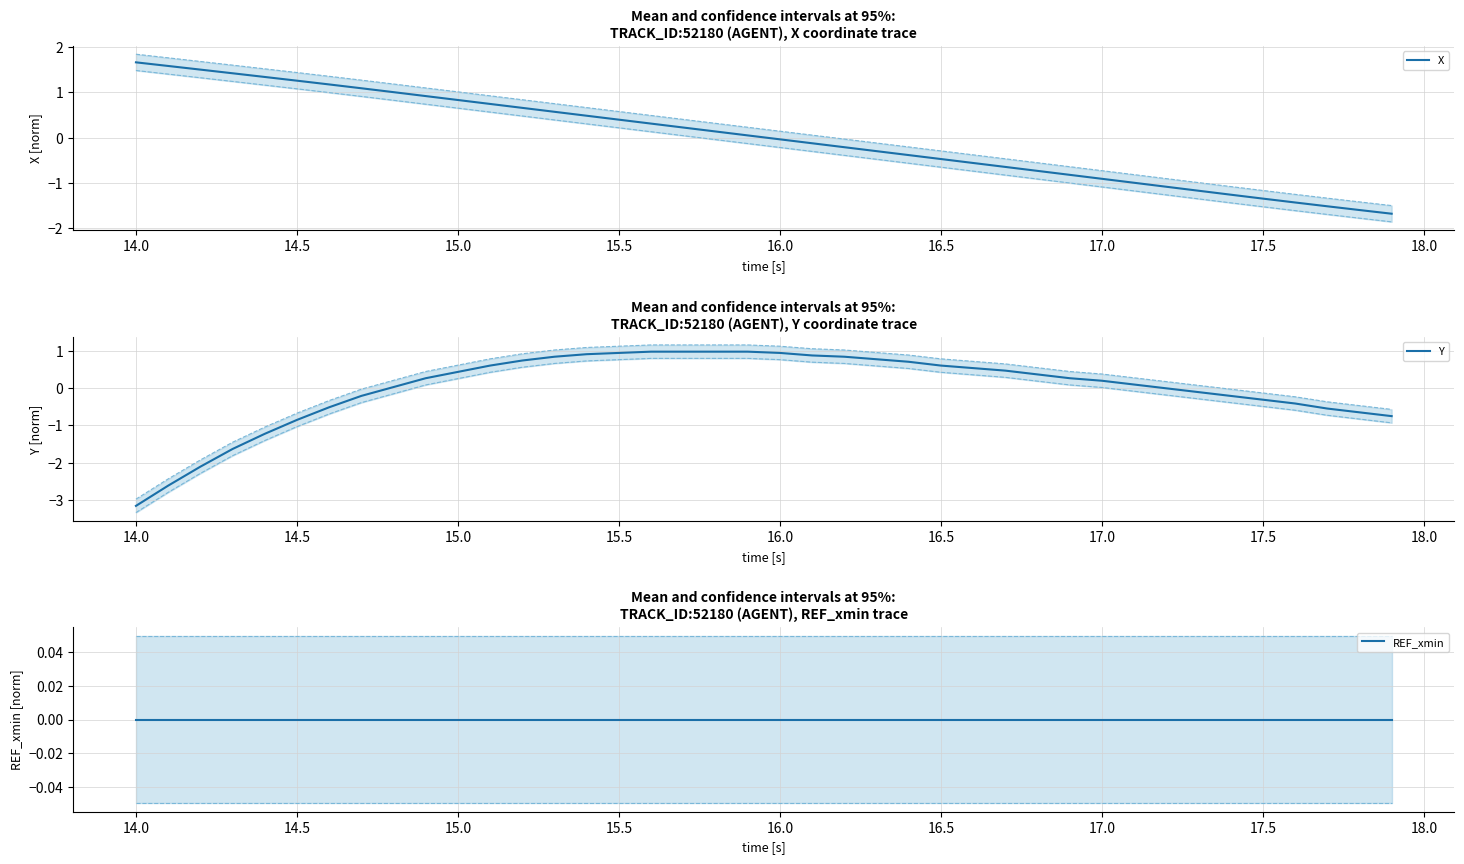

What is the lowest value of the X series?

-1.7